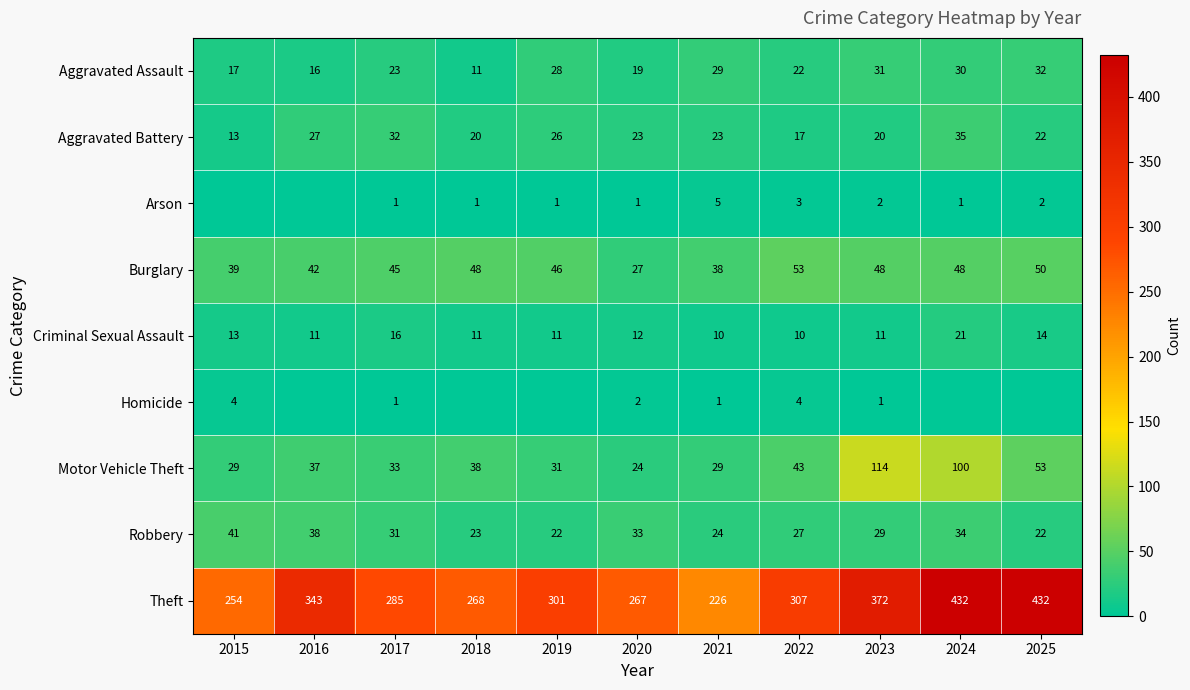

What is the sum of the Aggravated Battery values at 2019 and 2022?

43